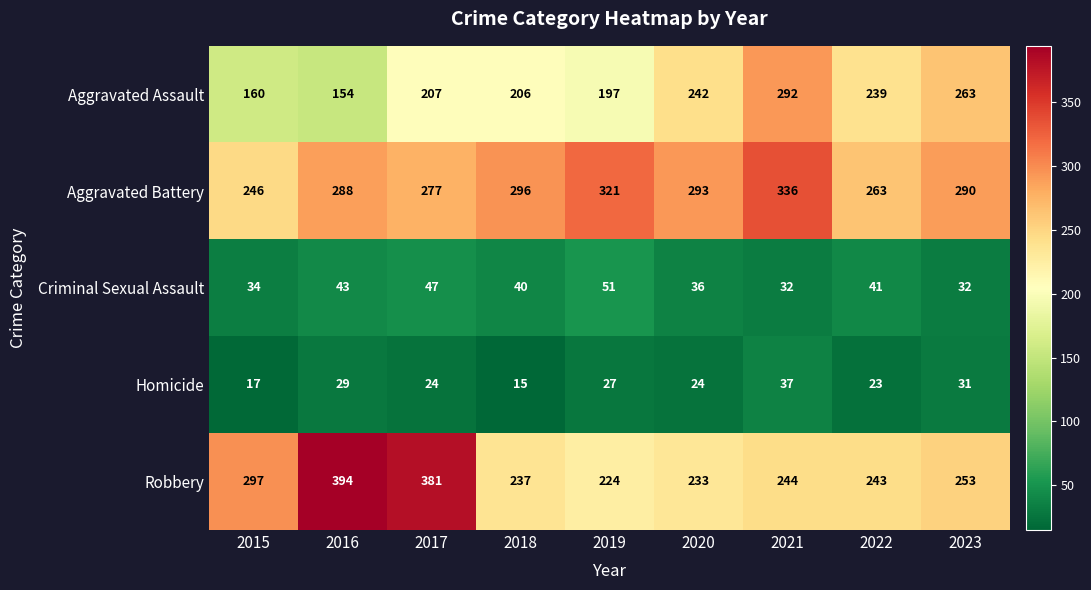

Where is Aggravated Battery nearest to the value 291?

2023